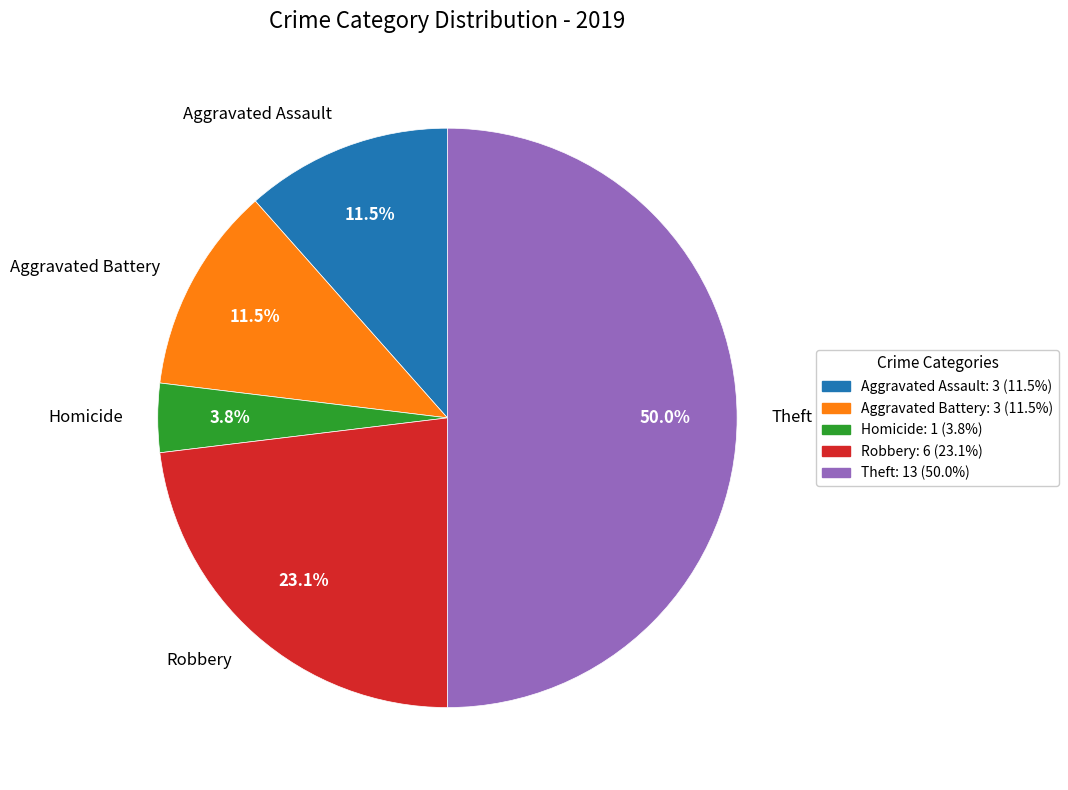

Is Robbery the majority of the pie?

No